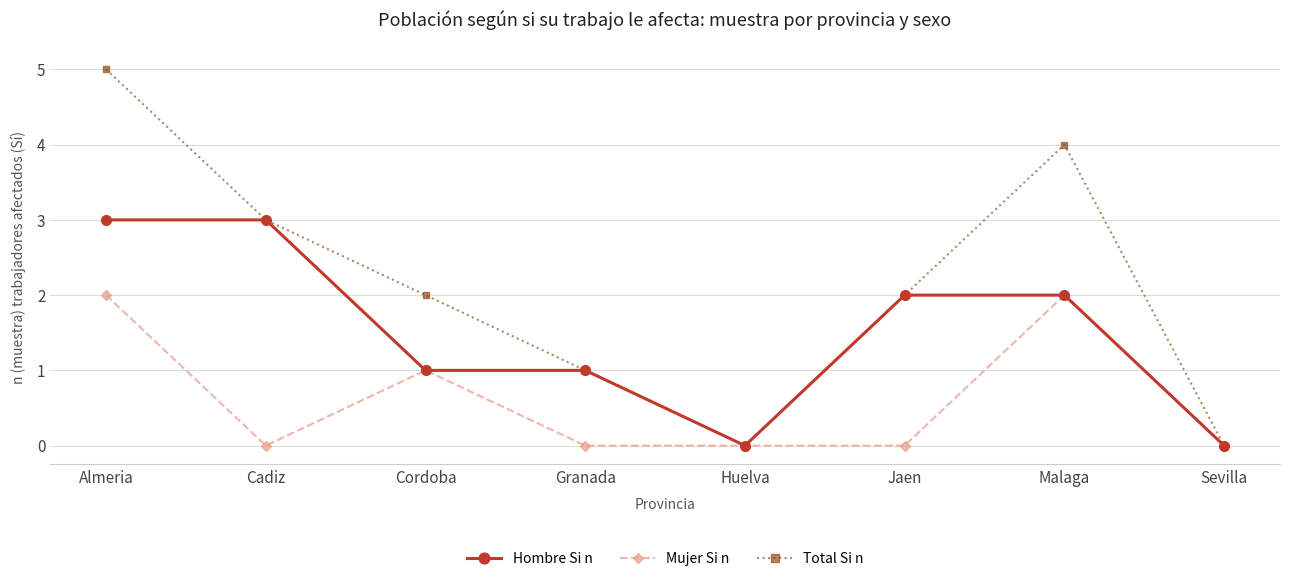

Which category has the highest value in the Total Si n series?

Almeria